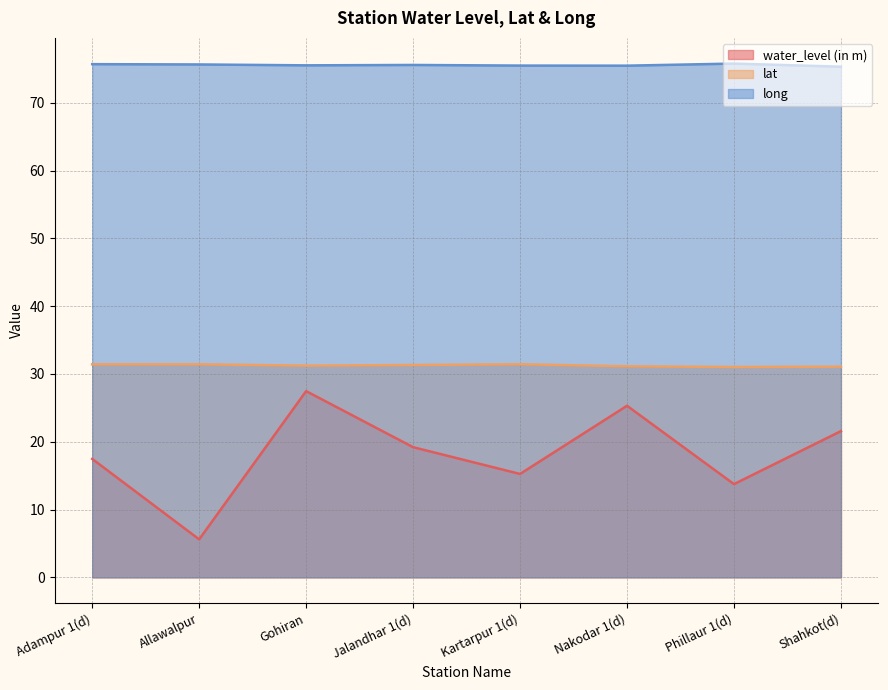

What position from the left is Shahkot(d)?

8